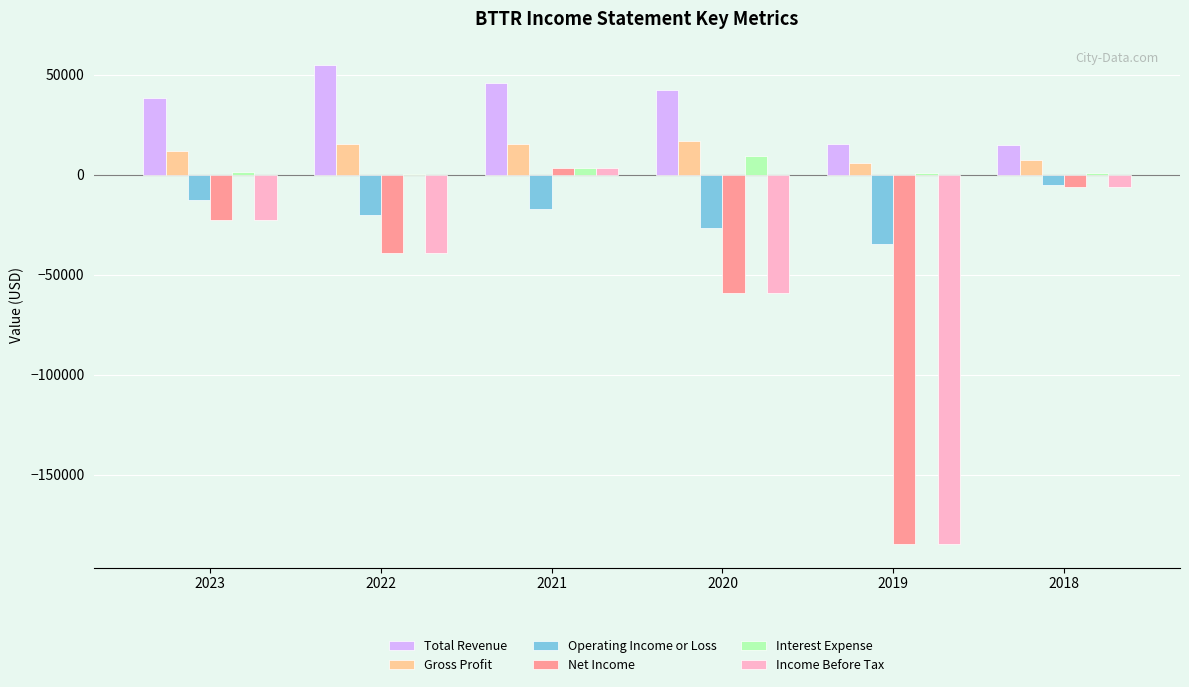

Which series has the largest total across all categories?

Total Revenue